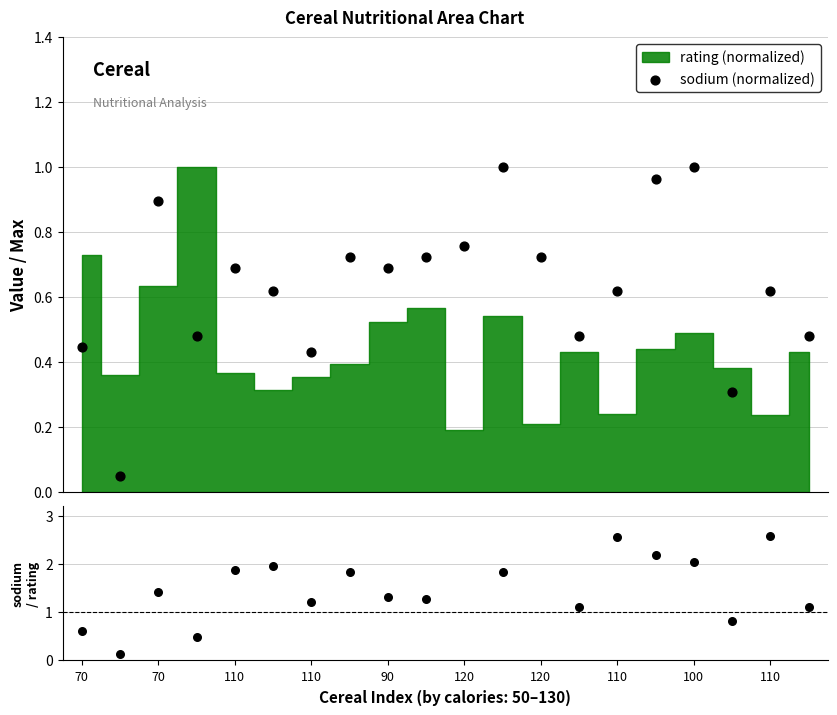

Which series has the largest total across all categories?

sodium / rating